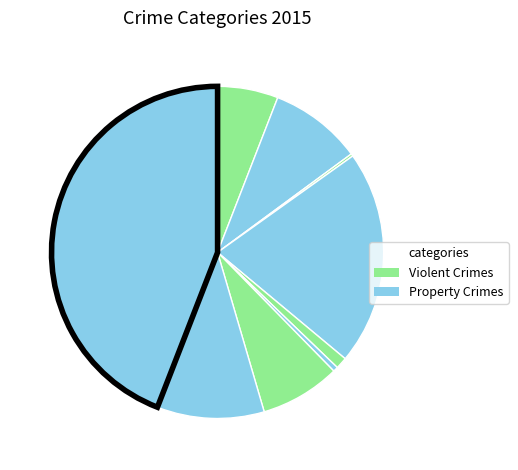

How many segments does this pie chart have?

9